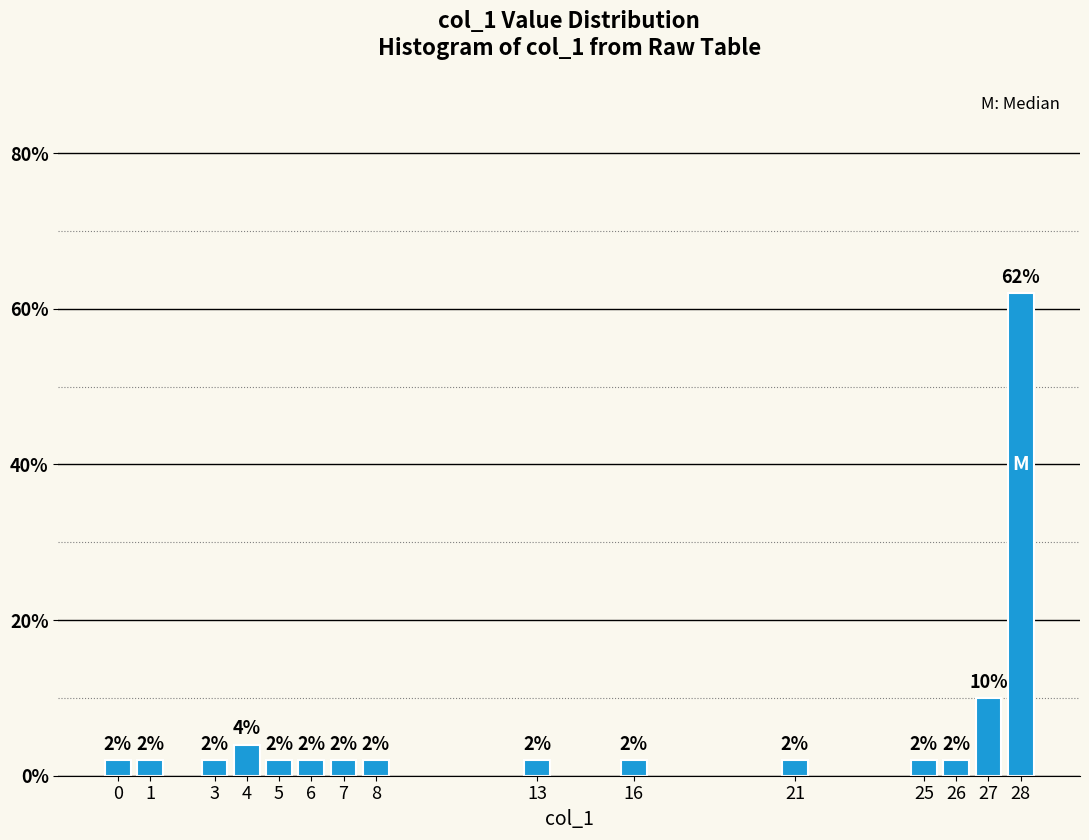

Reading right to left, what are all the values shown in this chart?

62	10	2	2	2	2	2	2	2	2	2	4	2	2	2